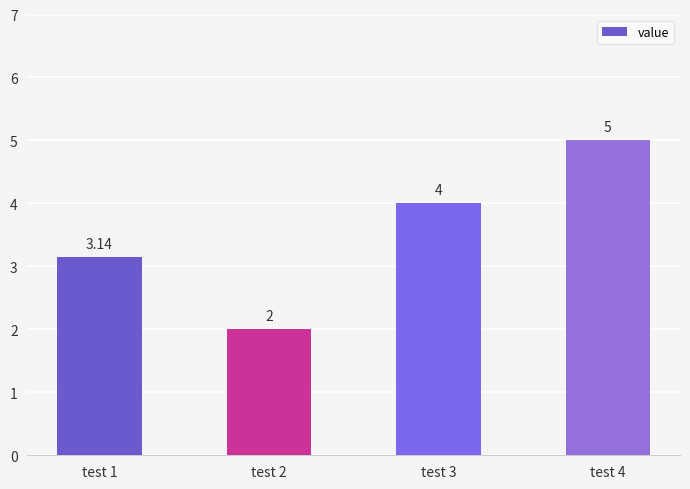

What is the difference between the values at test 4 and test 3?

1.0